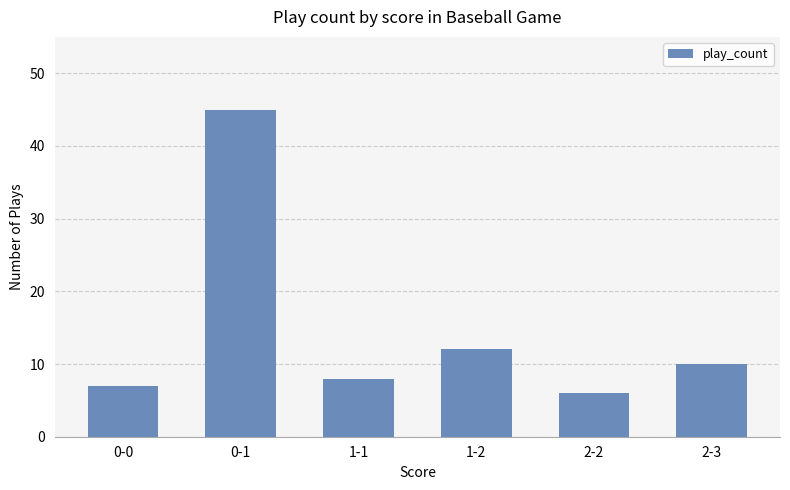

Which label corresponds to the largest value in the chart?

0-1